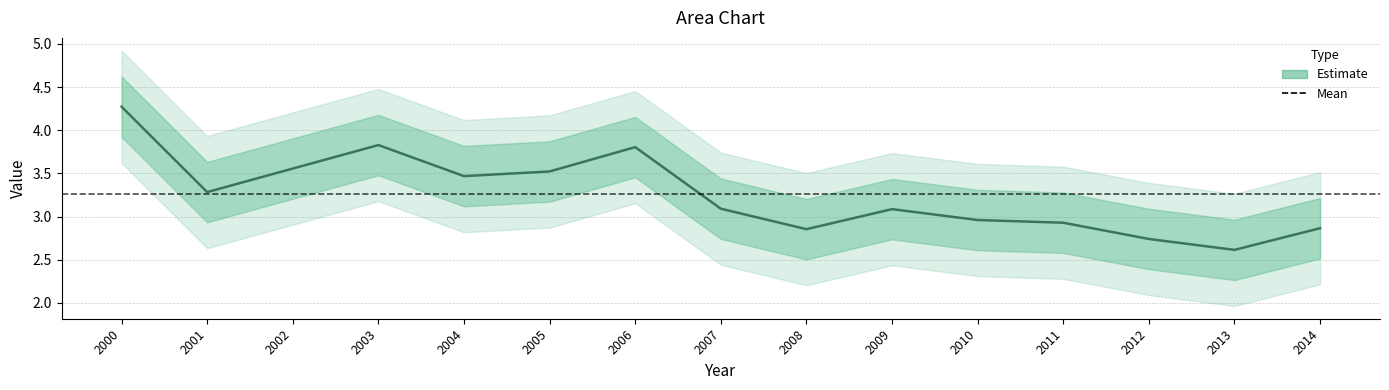

Rank the categories by value from lowest to highest.

2013, 2012, 2008, 2014, 2011, 2010, 2009, 2007, 2001, 2004, 2005, 2002, 2006, 2003, 2000